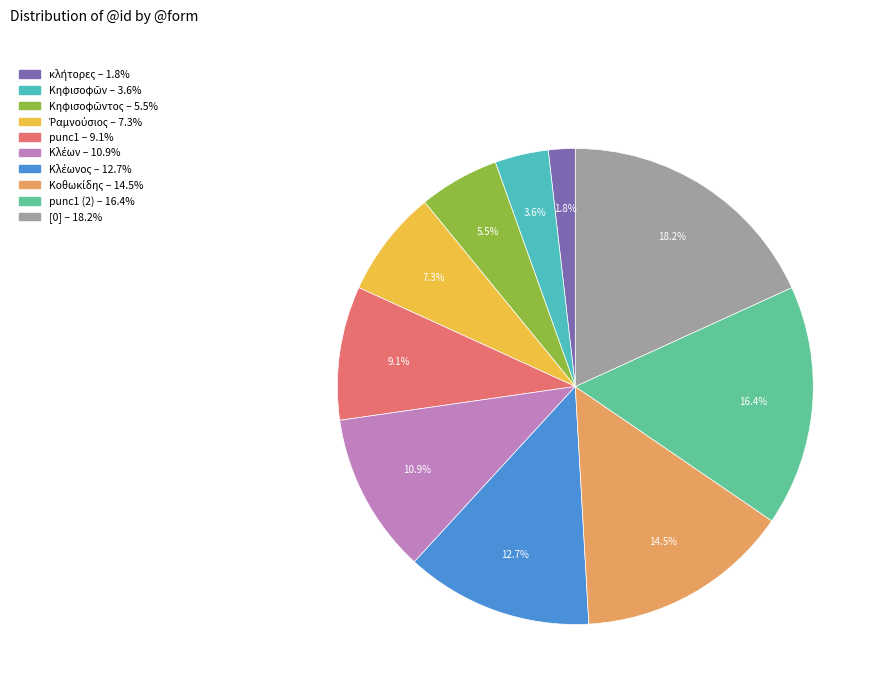

Does any single category account for the majority?

No